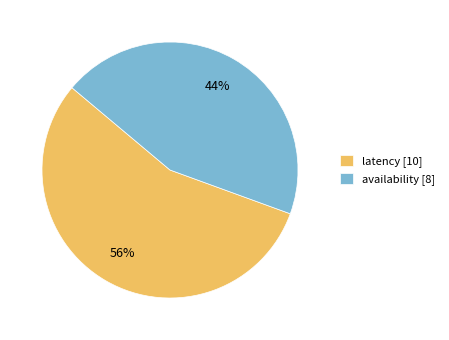

Combined, do availability [8] and latency [10] account for over 50%?

Yes